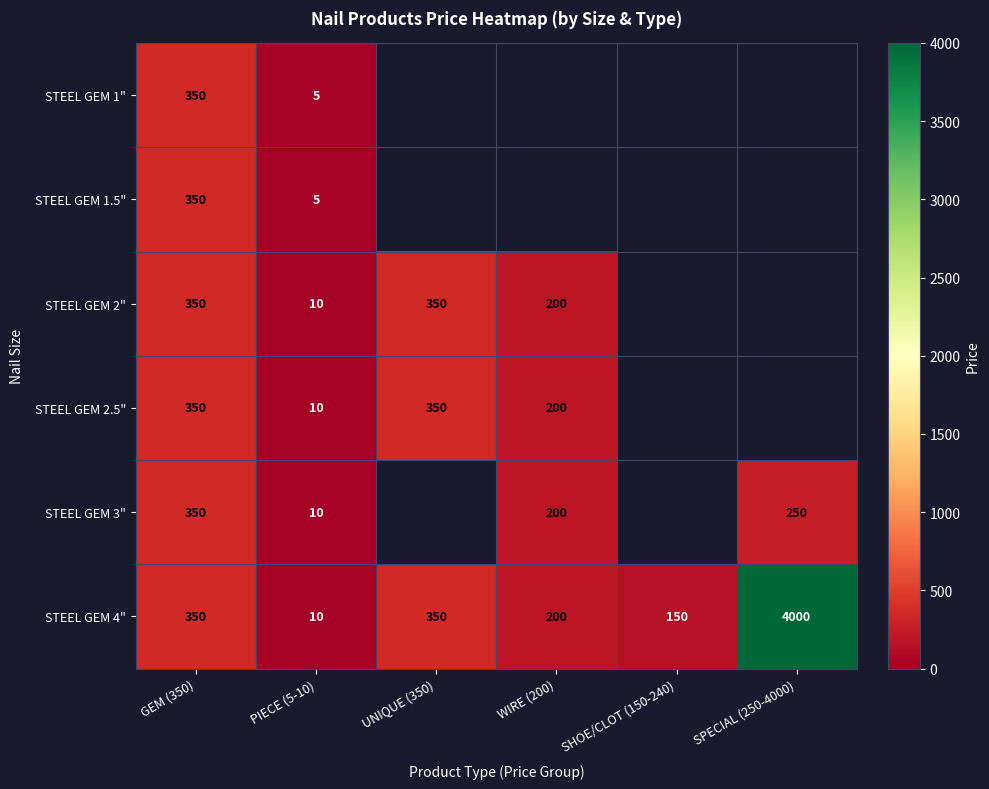

The value of STEEL GEM 4" at WIRE (200) is 59. True or false?

False